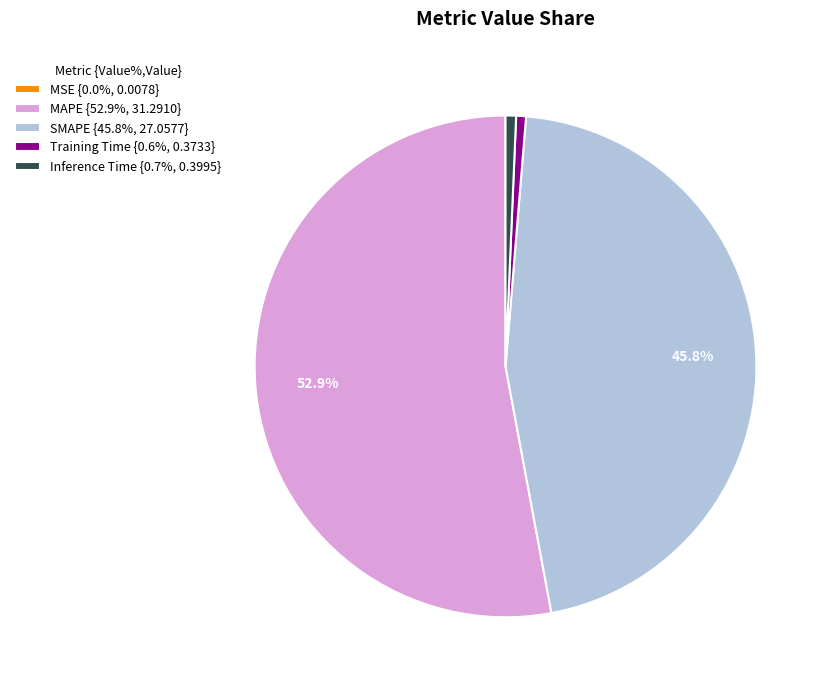

Does any single category account for the majority?

Yes